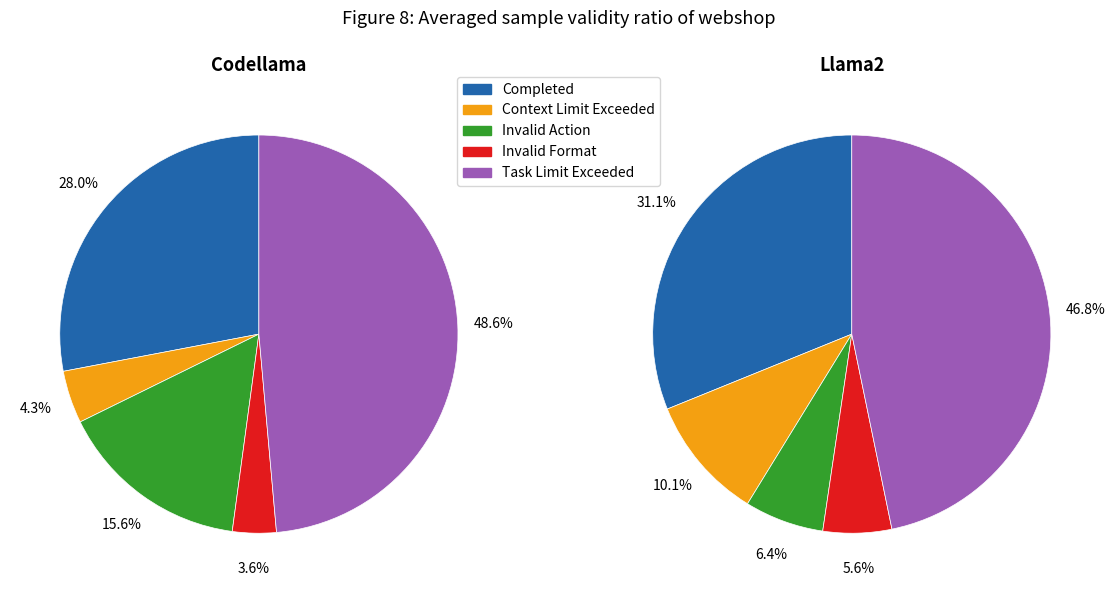

Is signal segment 1 the majority of the pie?

No